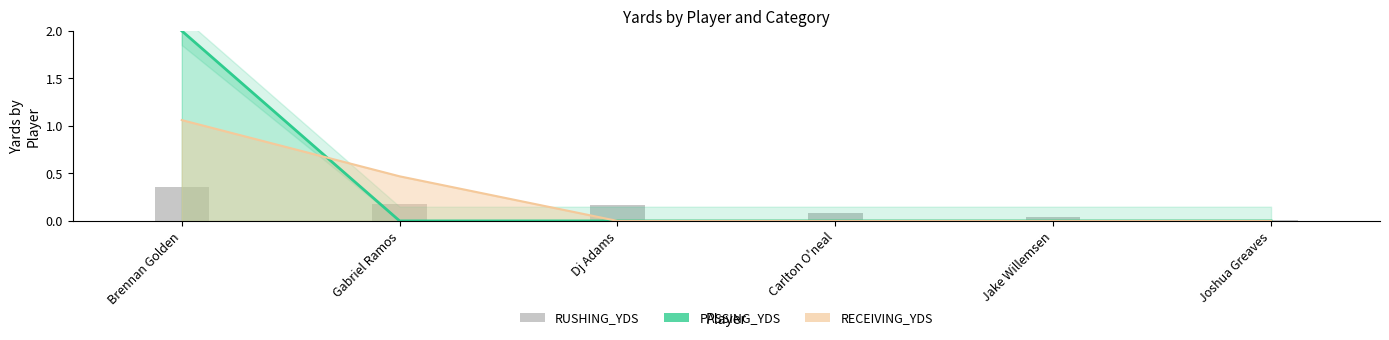

What position from the right is Joshua Greaves?

1